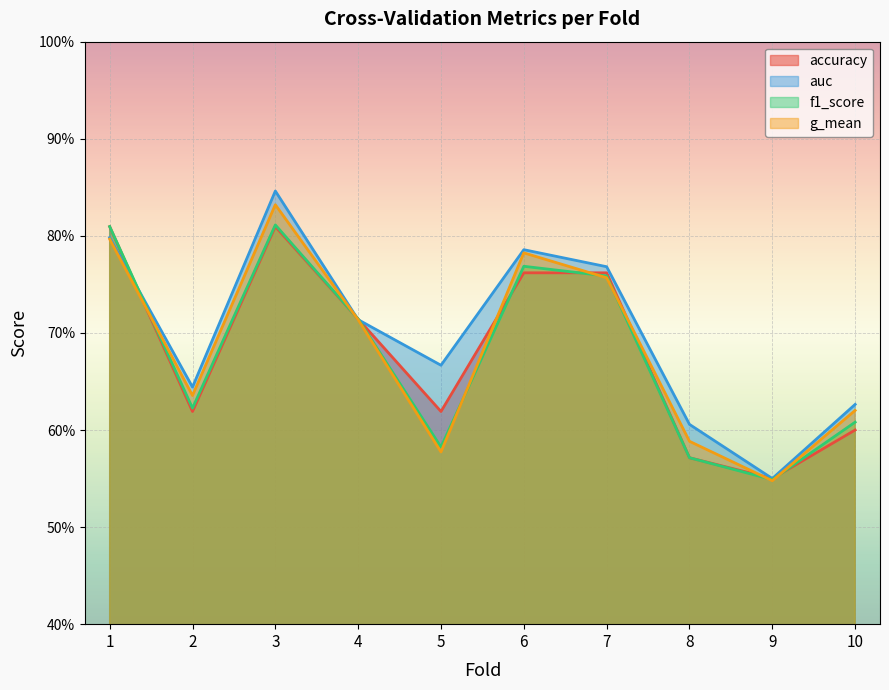

At 10, list the series in order from smallest to largest.

accuracy, f1_score, g_mean, auc